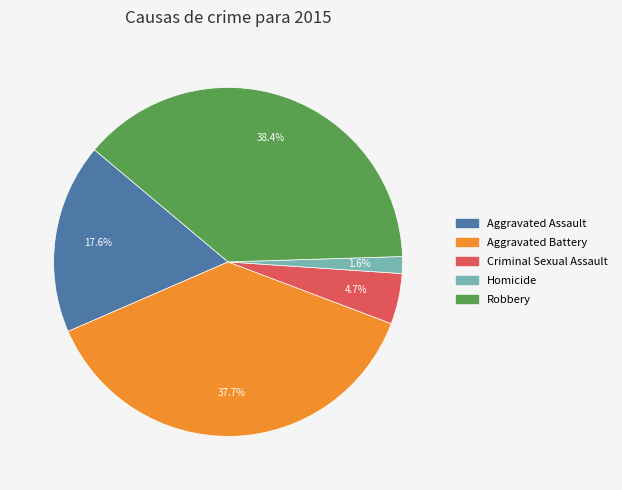

What is the smallest slice in the pie chart?

Homicide